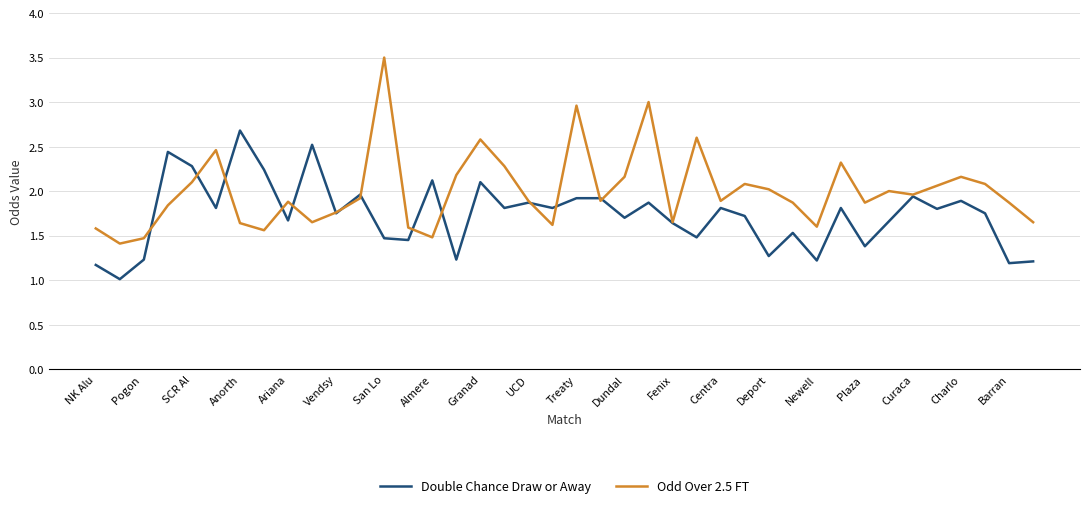

Which series has the largest total across all categories?

Odd Over 2.5 FT